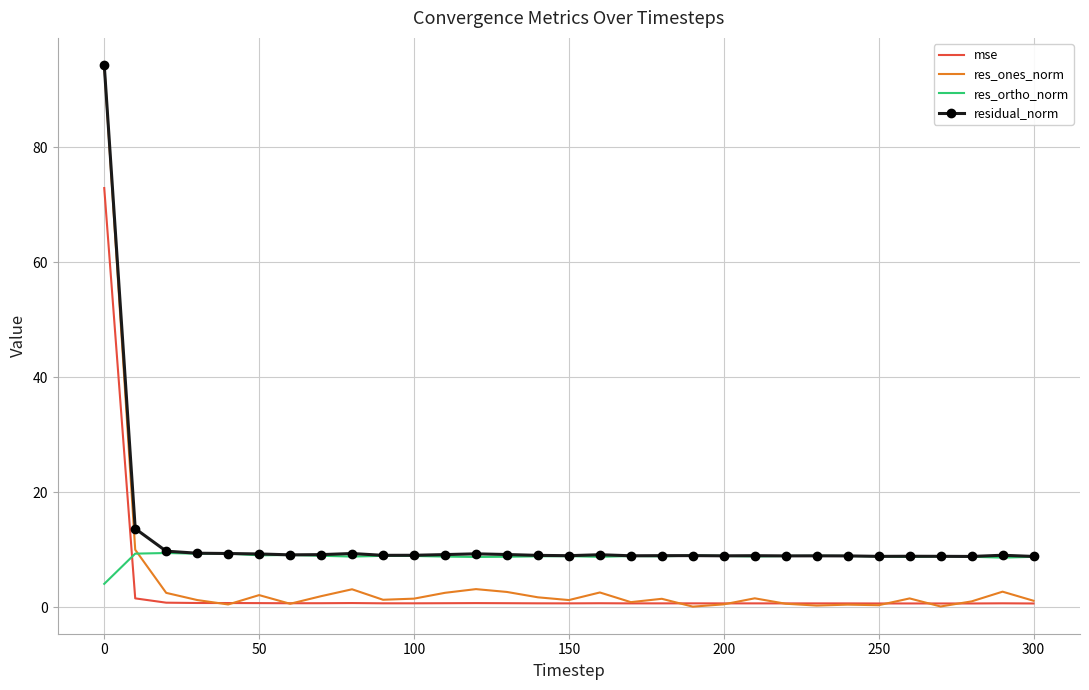

Rank the series by their average value, from lowest to highest.

mse, res_ones_norm, res_ortho_norm, residual_norm